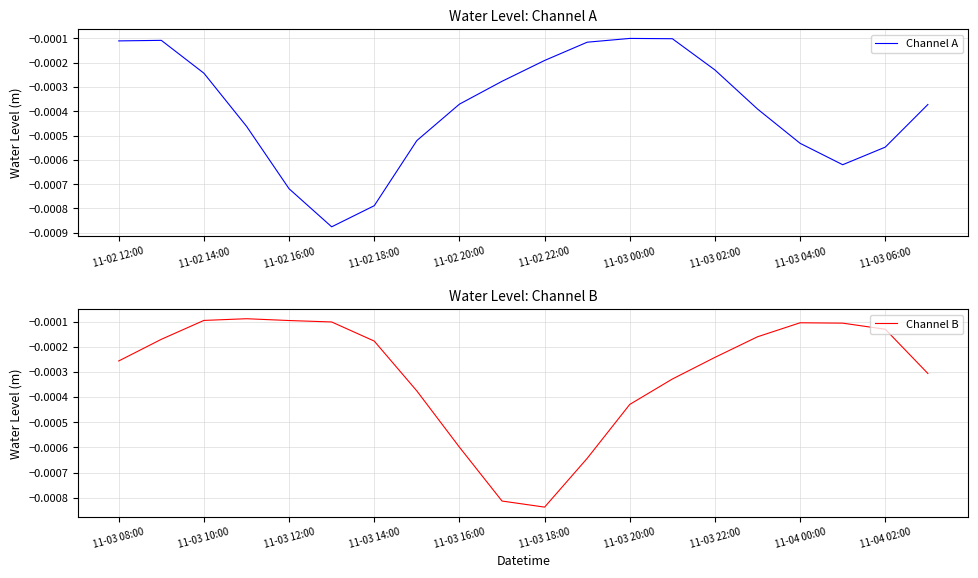

How many interior local peaks does the Channel B series have?

2